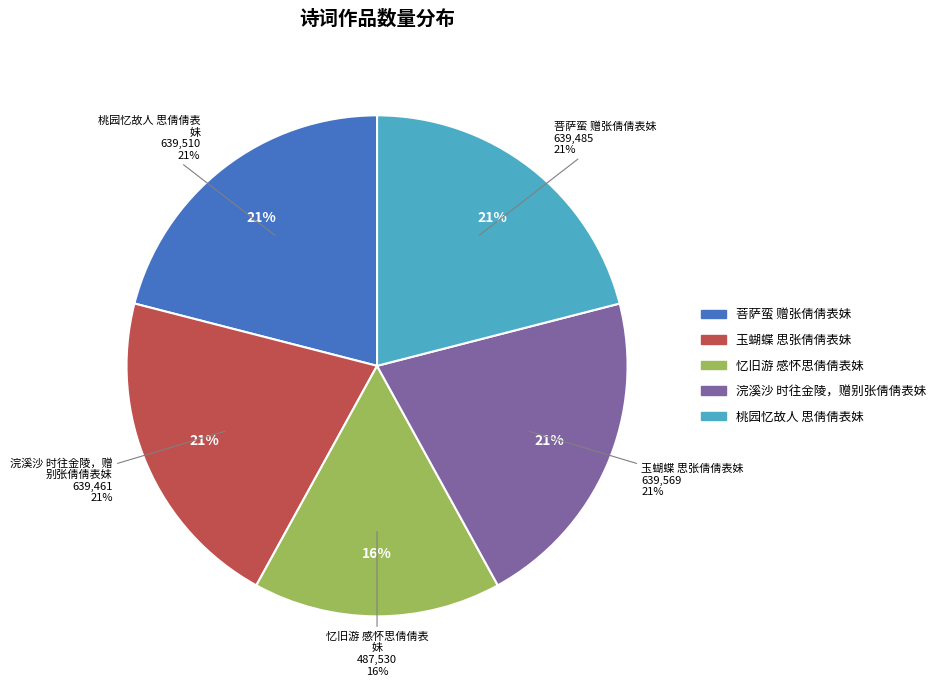

How many segments does this pie chart have?

5